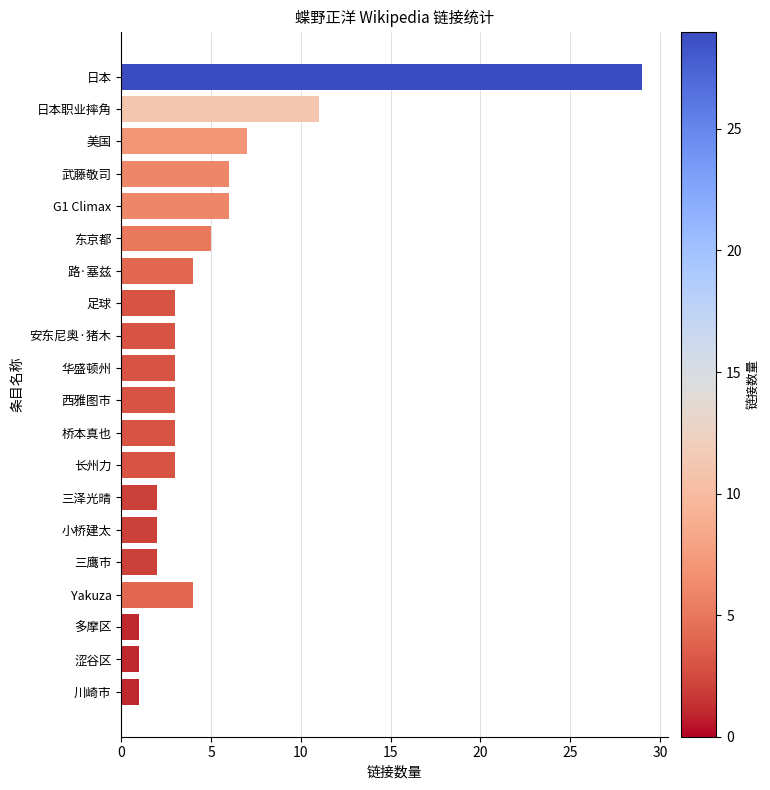

What is the ratio of the value at 美国 to the value at 华盛顿州?

2.3